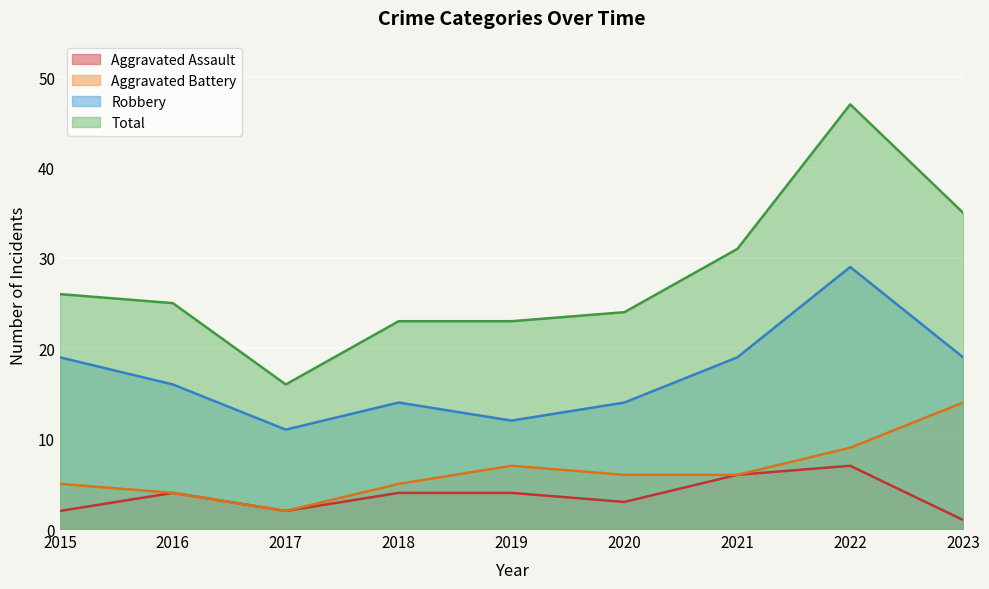

What is the average value of the Aggravated Assault series?

4